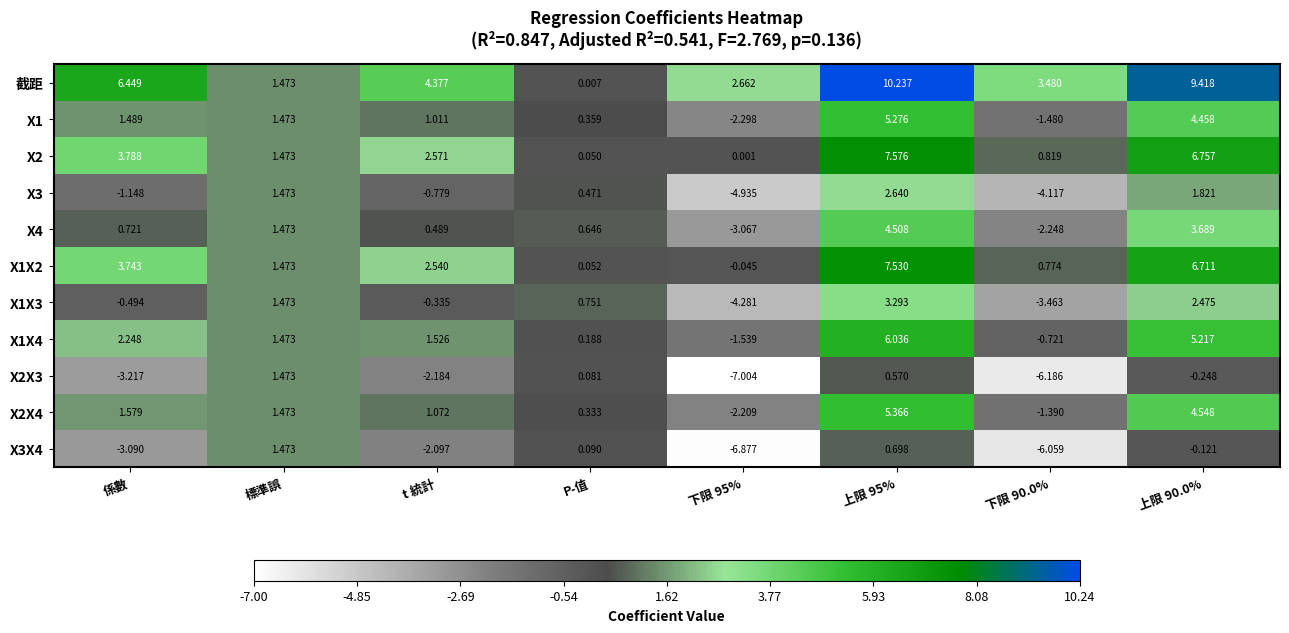

Count the number of categories in the chart.

8